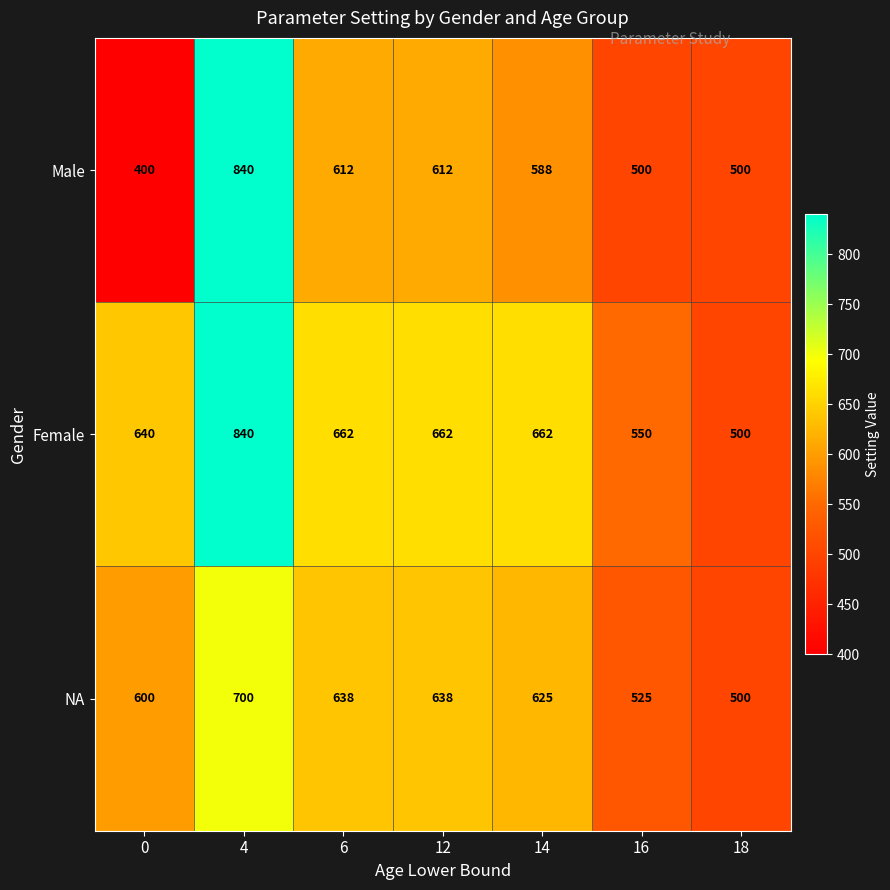

Reading right to left, extract all data points from this chart.

Male: 18=500	16=500	14=588	12=612	6=612	4=840	0=400
Female: 18=500	16=550	14=662	12=662	6=662	4=840	0=640
NA: 18=500	16=525	14=625	12=638	6=638	4=700	0=600